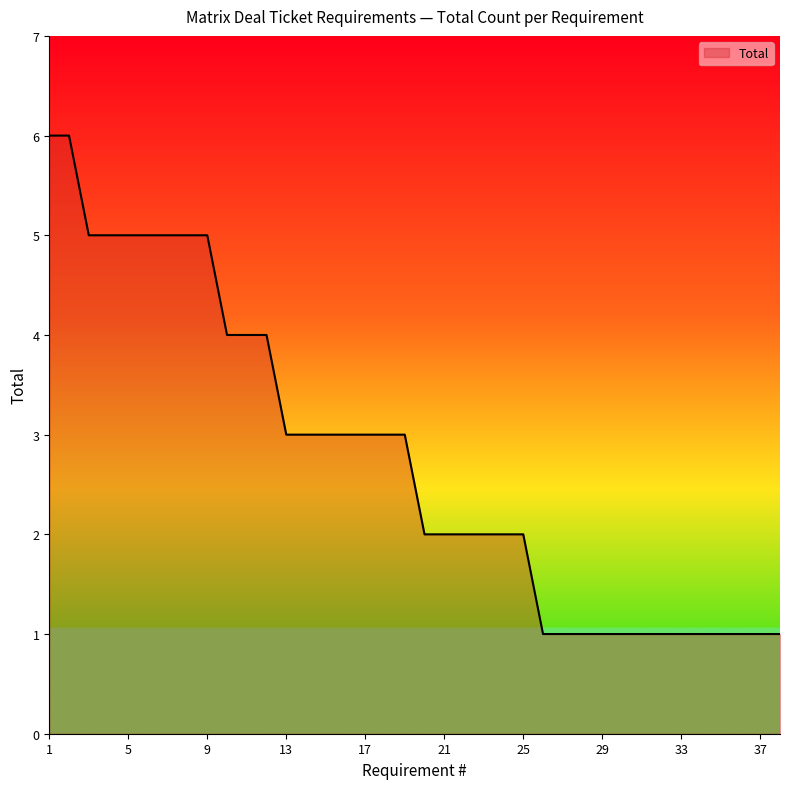

What is the difference between the maximum and minimum values?

5